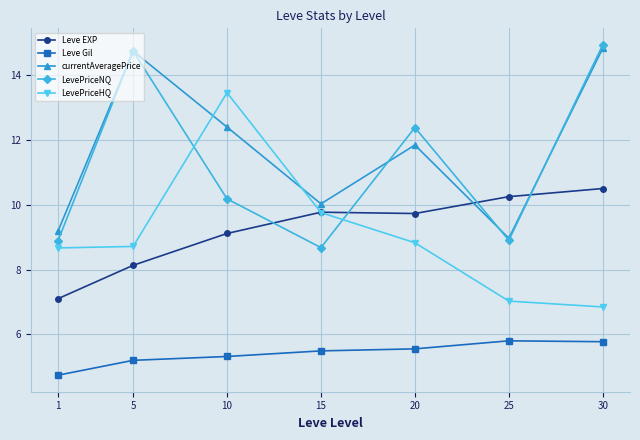

Which series changed the most between 1 and 10?

LevePriceHQ